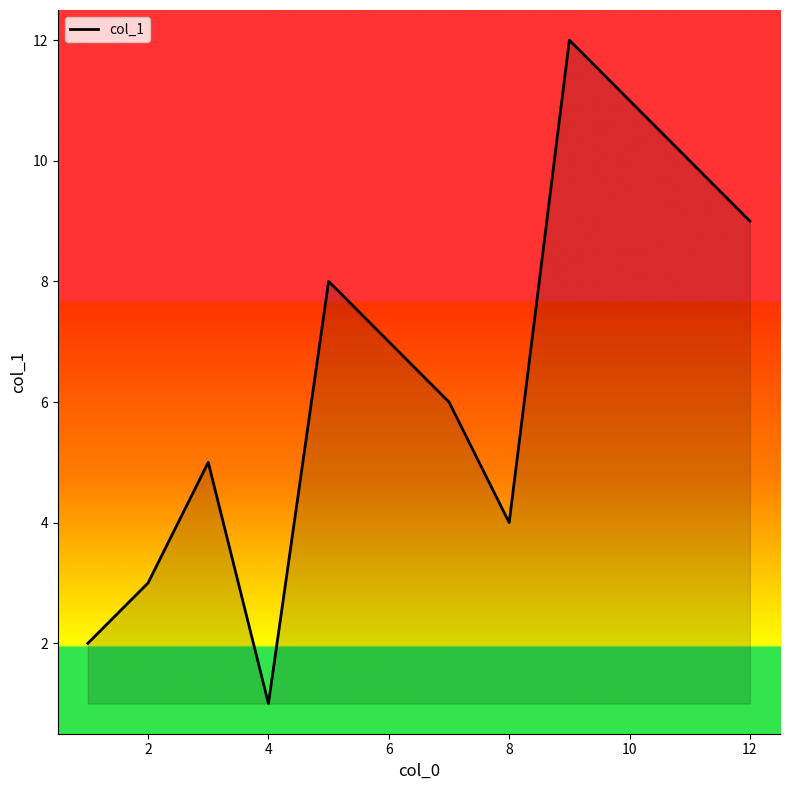

Reading left to right, extract all data points from this chart.

2	3	5	1	8	7	6	4	12	11	10	9